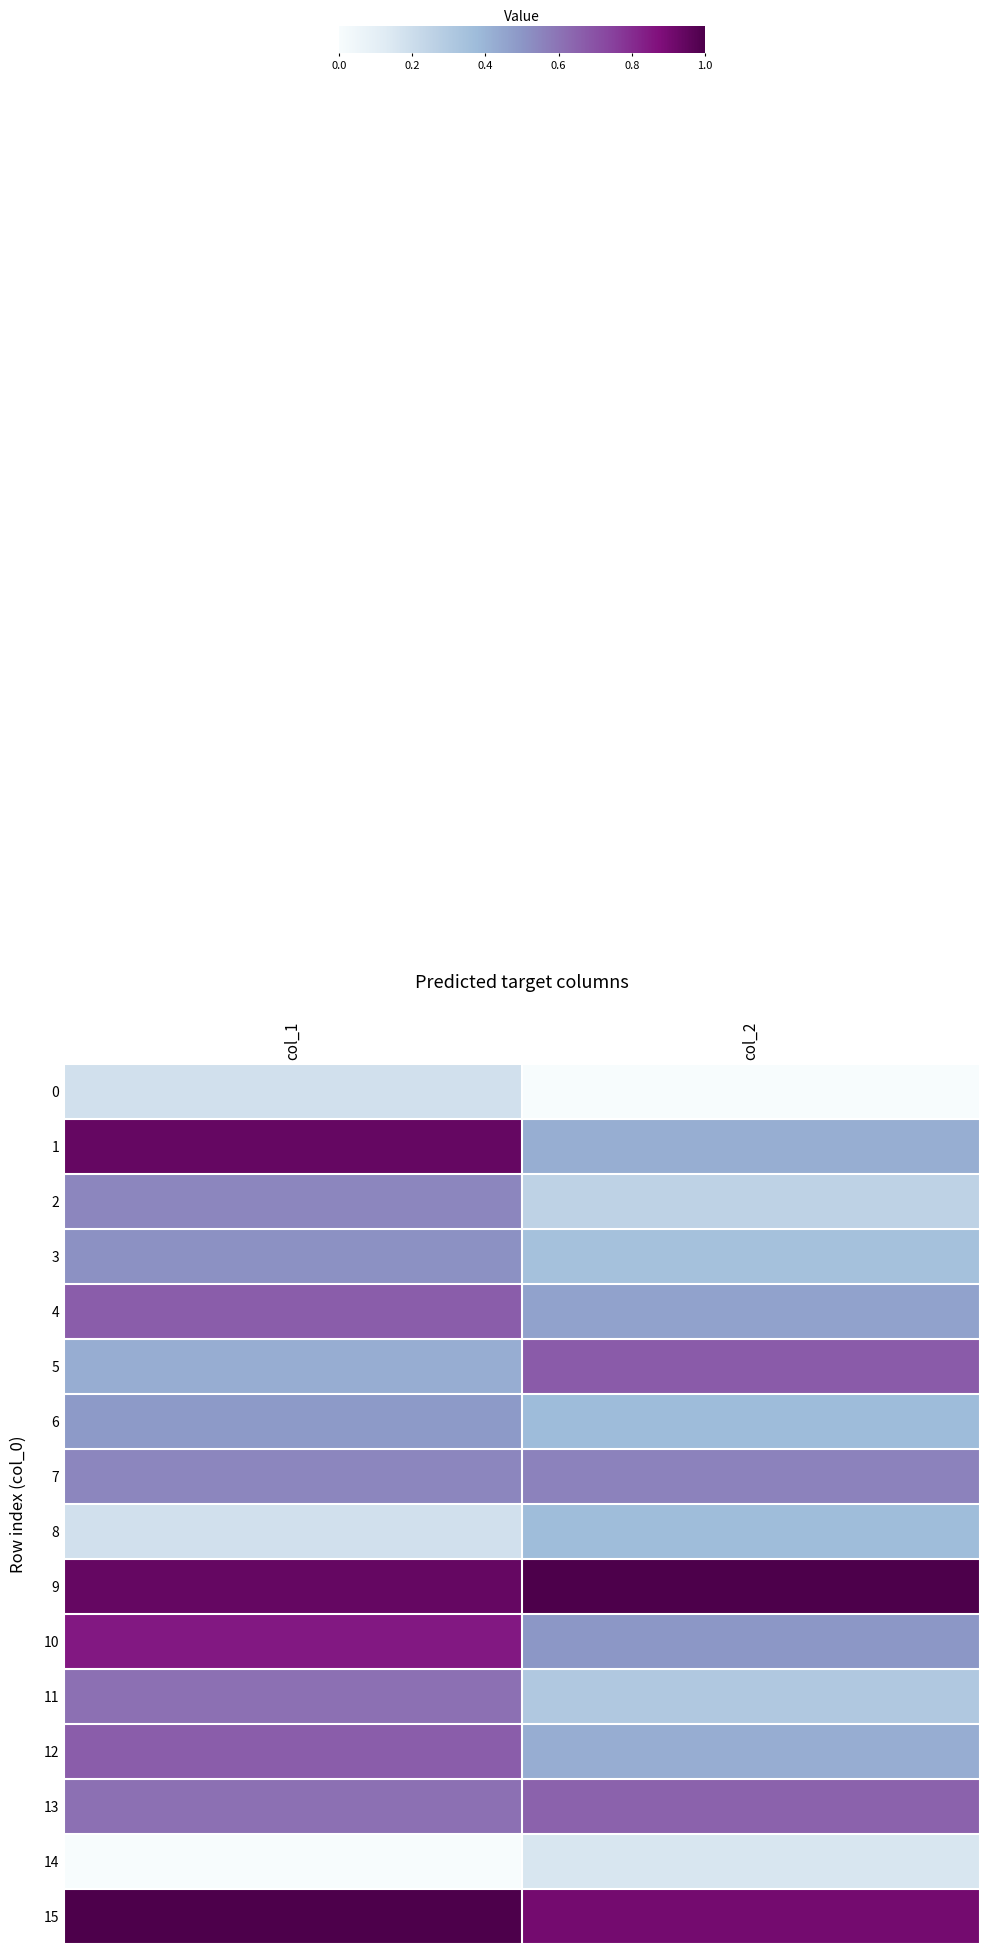

What is the total value across all series at col_1?

9.2